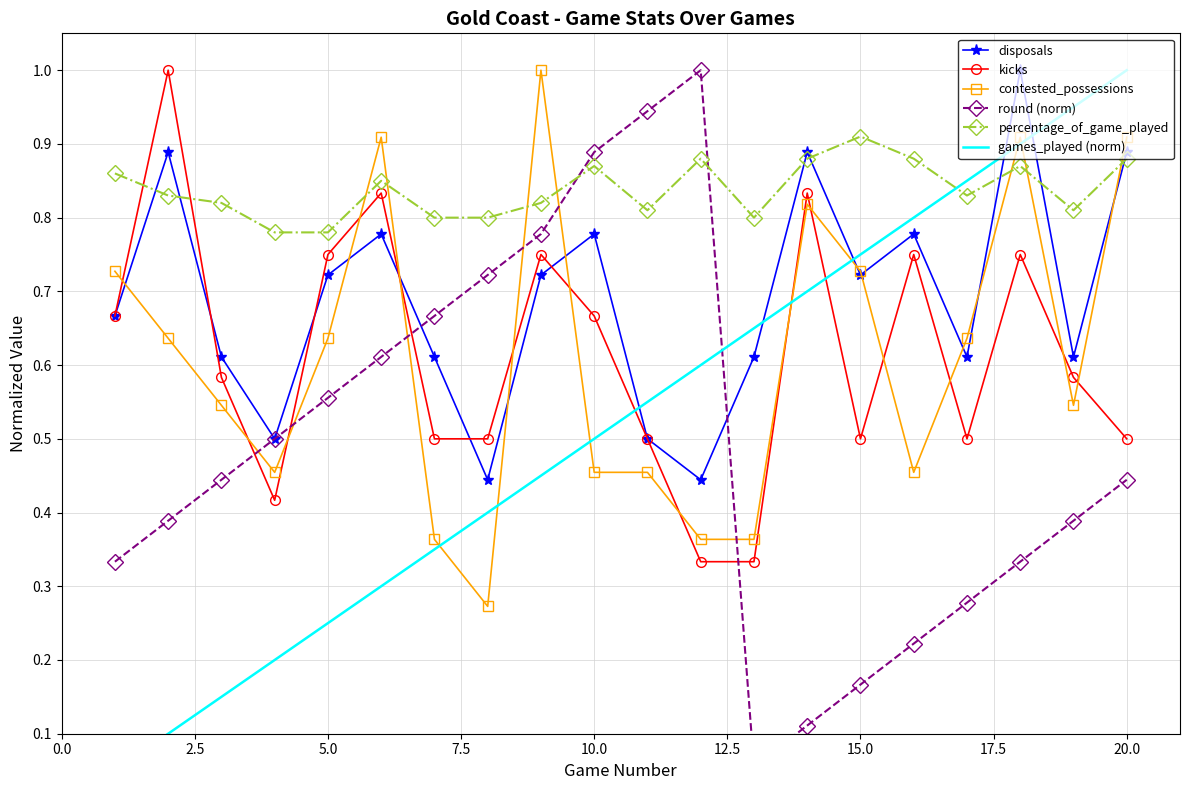

True or false: disposals has more than 1 points higher than both neighbors.

True